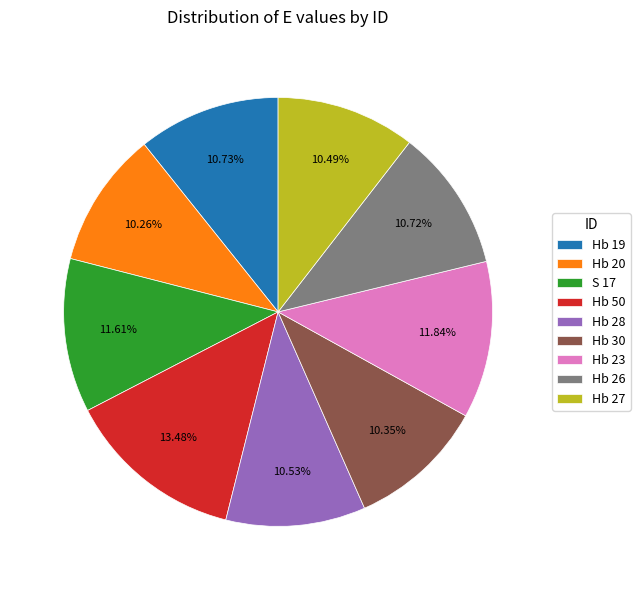

Is it true that S 17 is 12% of the pie?

True